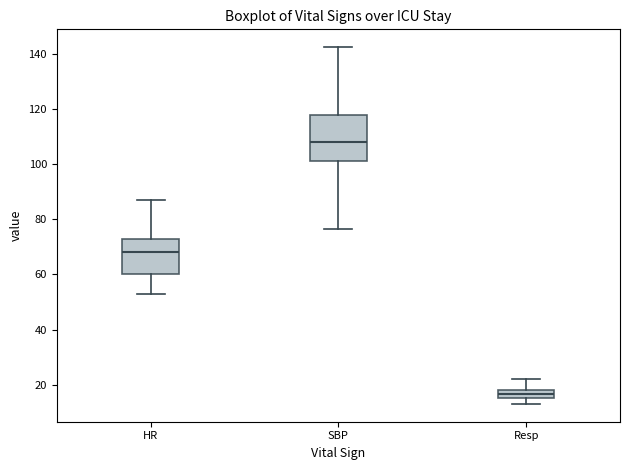

Which box has the highest median line?

SBP